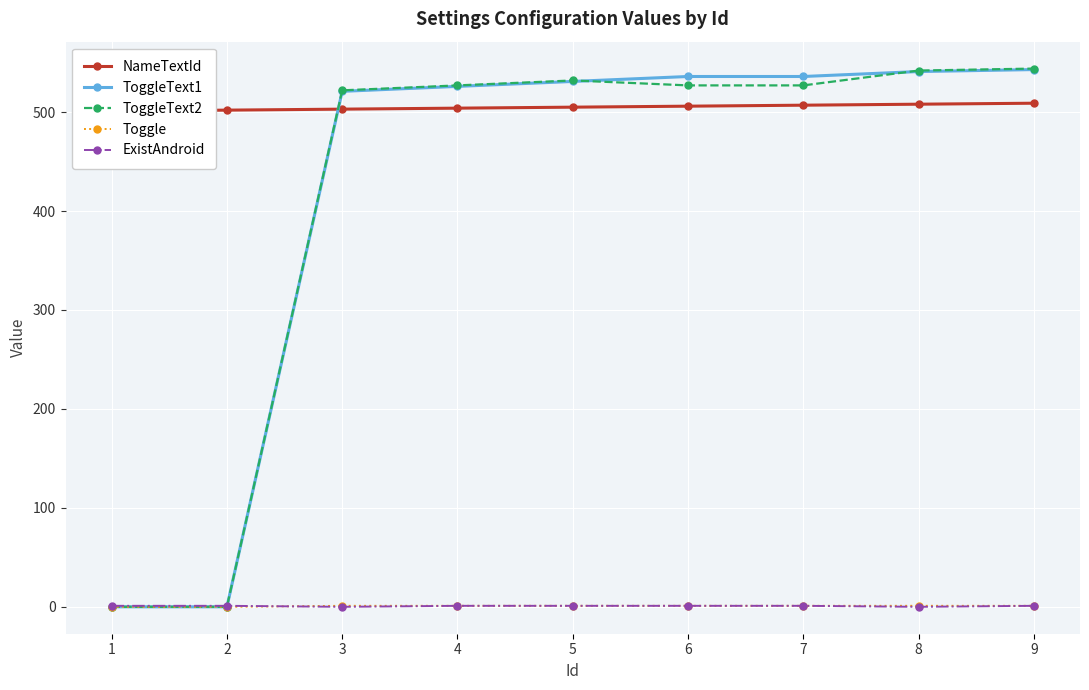

Does the chart display data point markers on the line(s)?

Yes